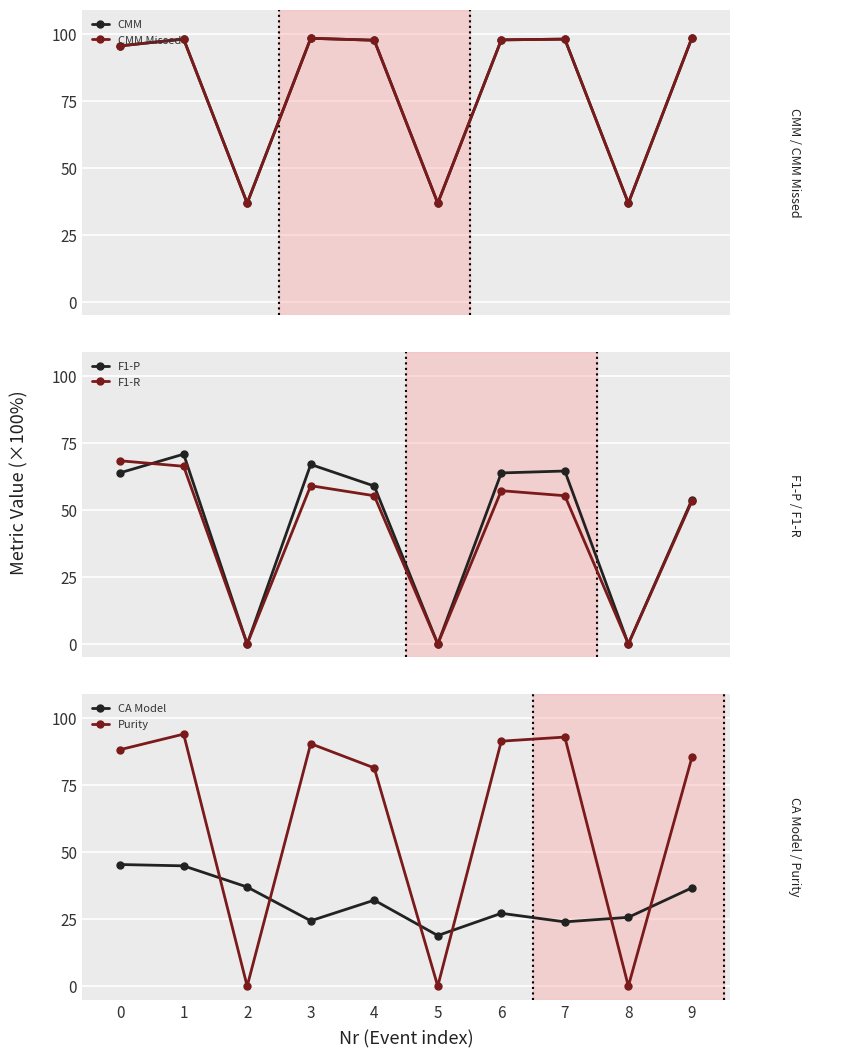

Is it true that CA Model equals 0.2 at 5?

True